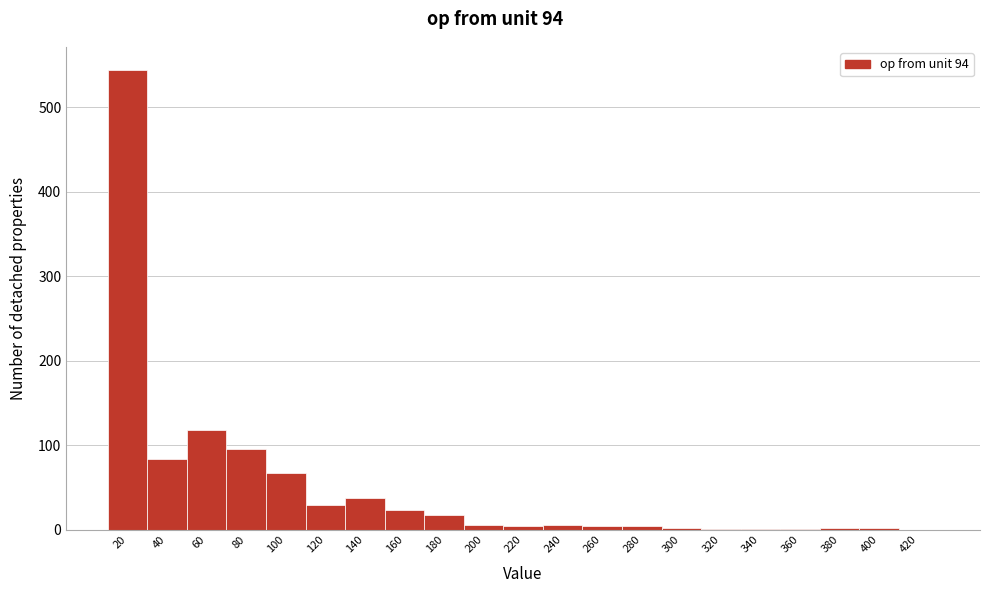

At which label is the value closest to 272?

60